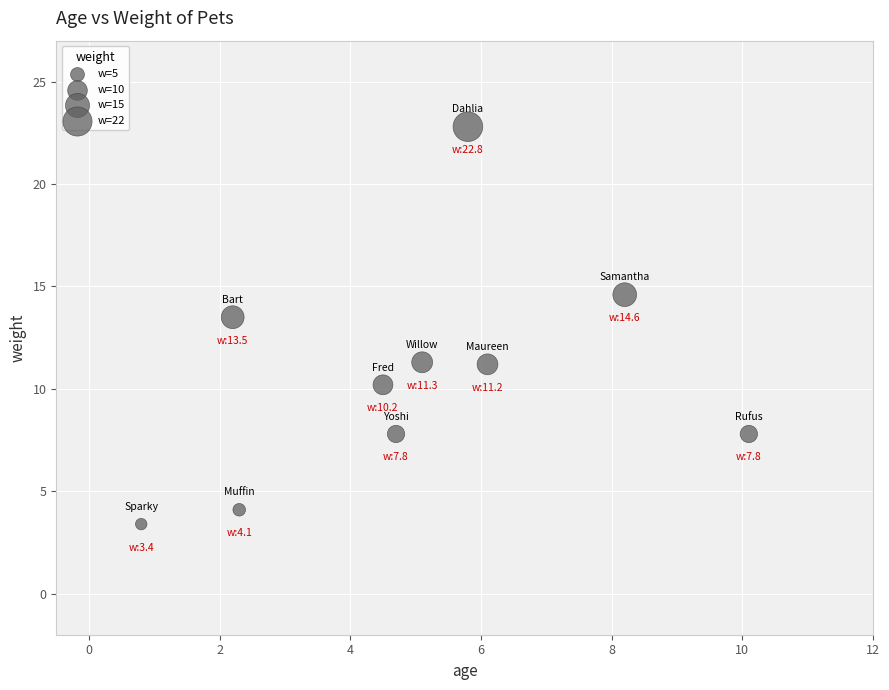

What Y value in the scatter plot is closest to 13?

13.5